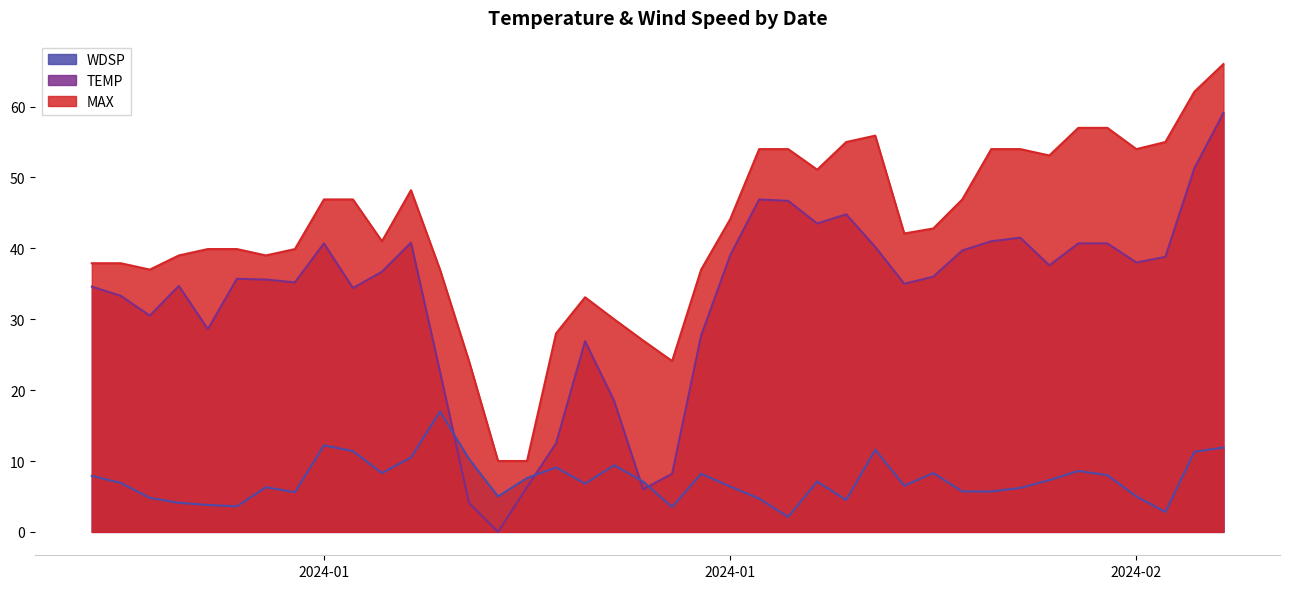

In TEMP, how many points are lower than both neighbors (excluding endpoints)?

10